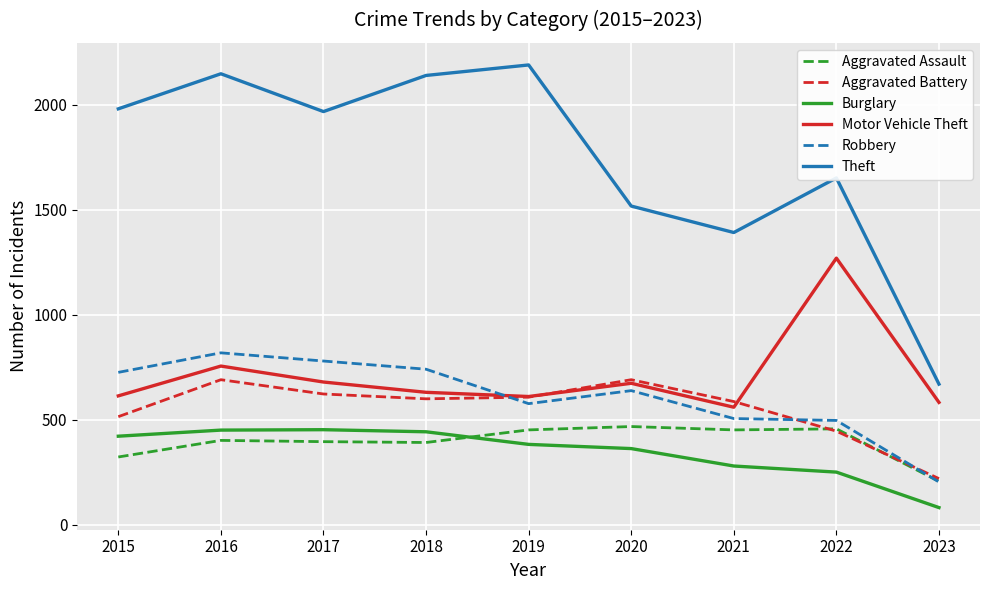

True or false: Motor Vehicle Theft and Aggravated Assault intersect in this chart.

False